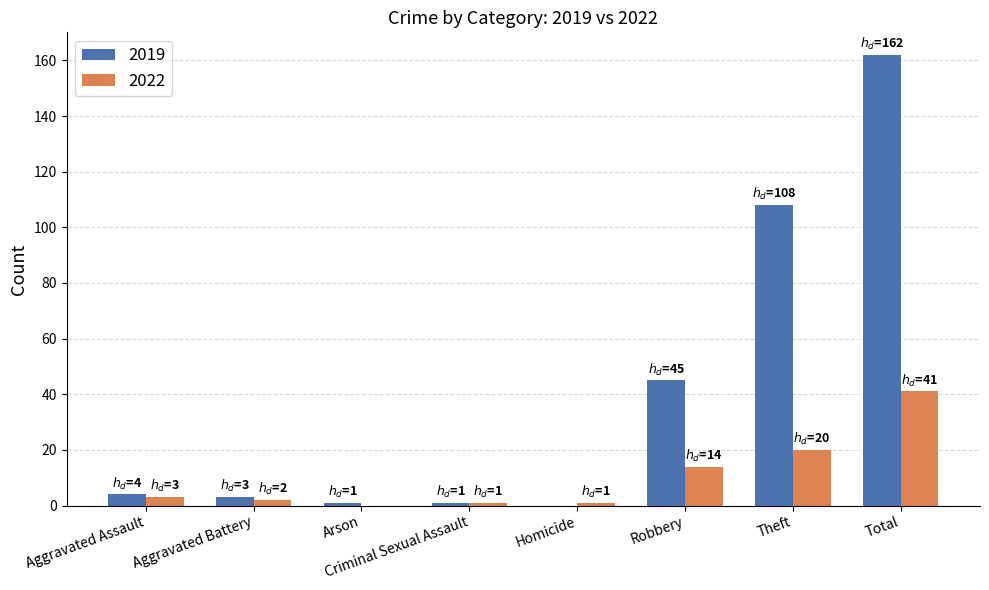

At which category is the sum across all series the highest?

Total